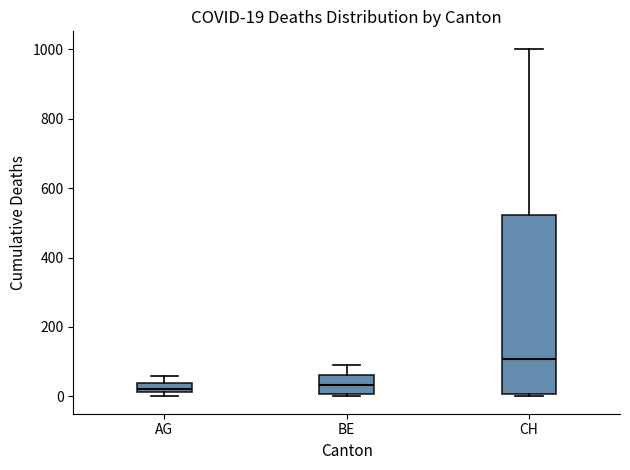

Comparing the boxes themselves (not the whiskers), which one is the tallest?

CH